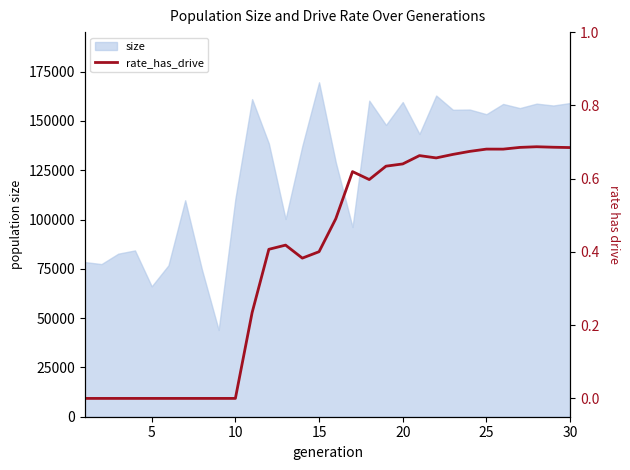

What is the lowest value of the size series?

44019